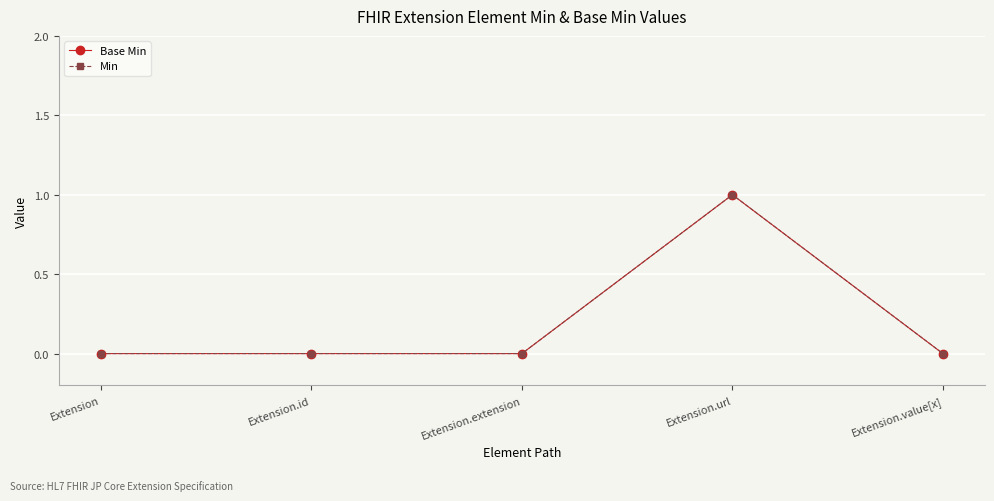

What is the maximum value for Base Min?

1